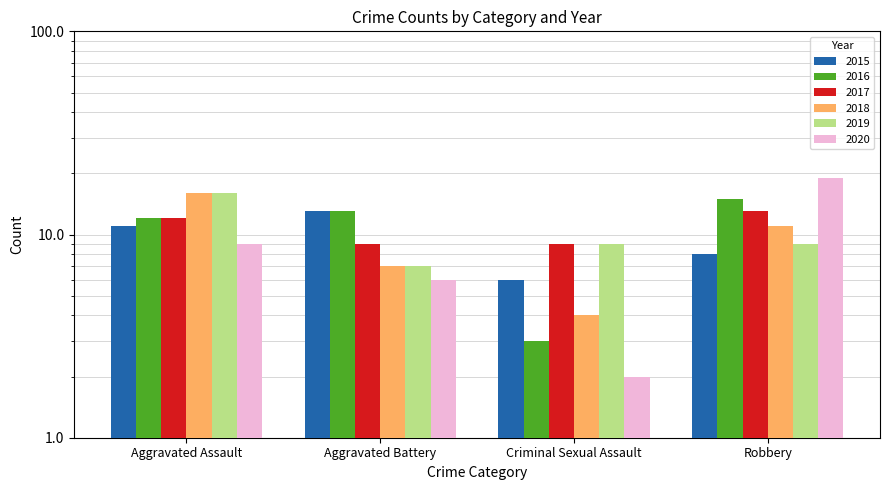

Reading left to right, list all the values displayed in this chart.

2015: 11	13	6	8
2016: 12	13	3	15
2017: 12	9	9	13
2018: 16	7	4	11
2019: 16	7	9	9
2020: 9	6	2	19